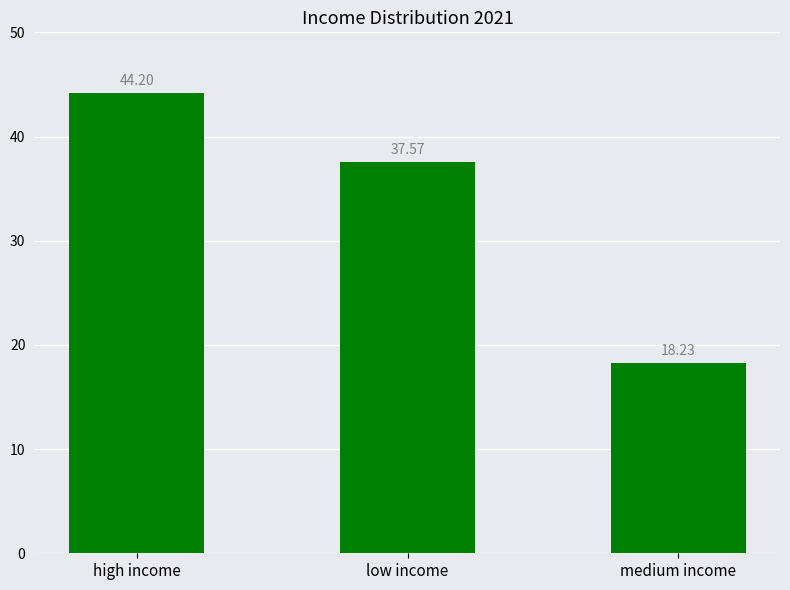

Rank the categories by value from highest to lowest.

high income, low income, medium income